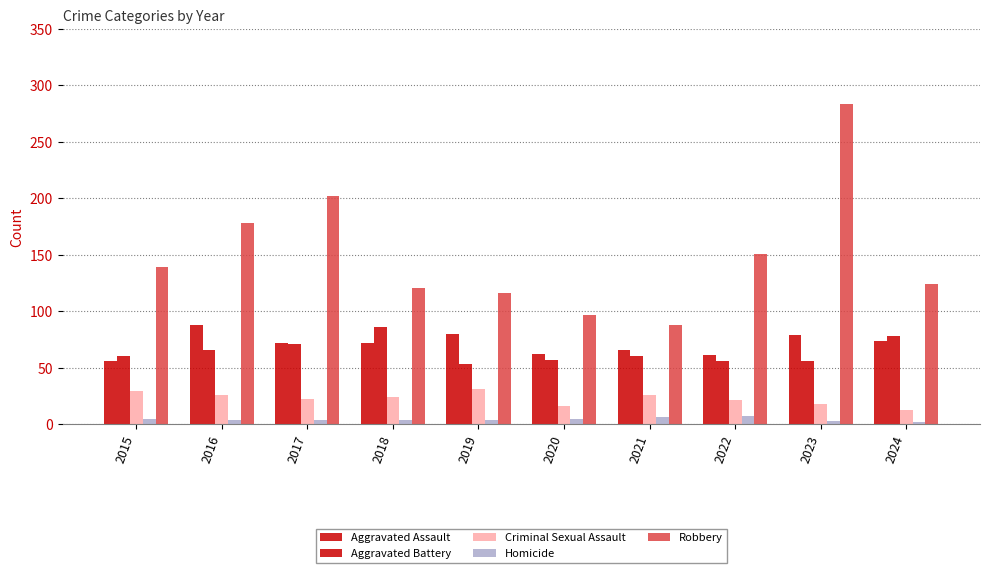

Read the Robbery value at 2023, to the nearest 50.

300